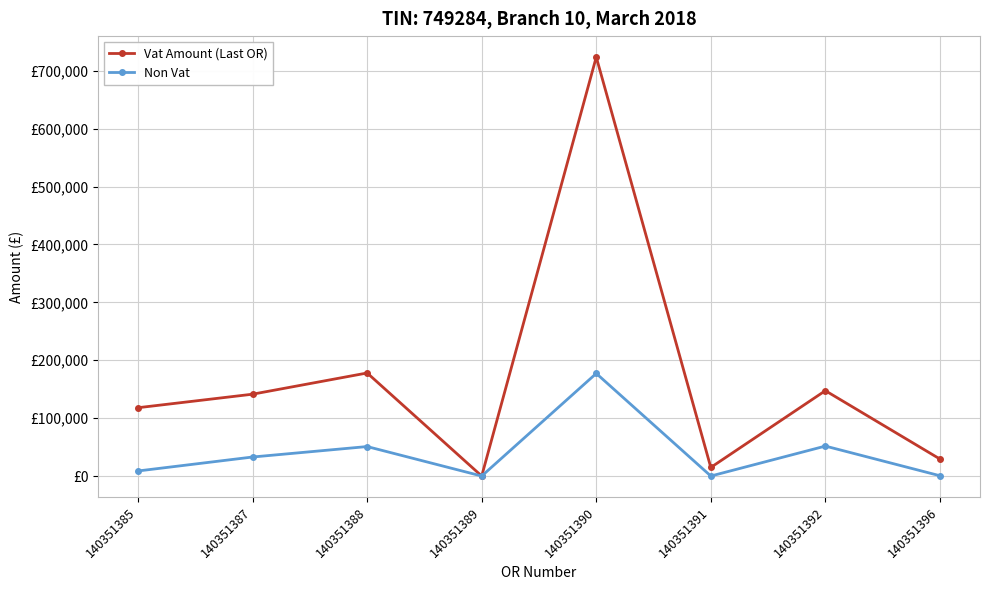

At which label does Non Vat first exceed 32868?

140351387